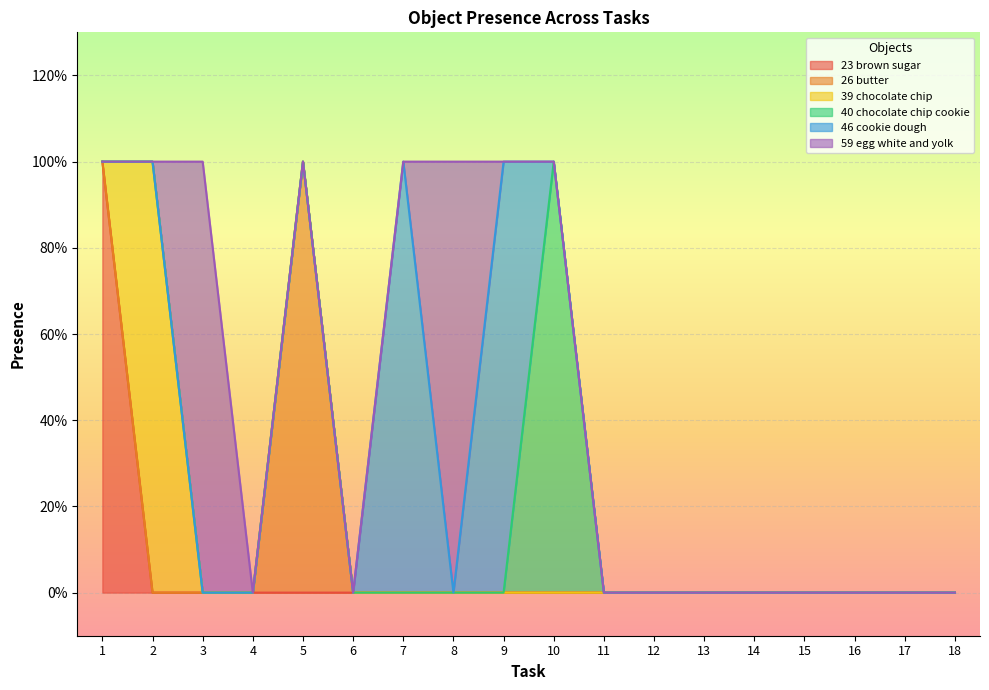

Where is the first local maximum for Object_59_egg white and yolk?

3